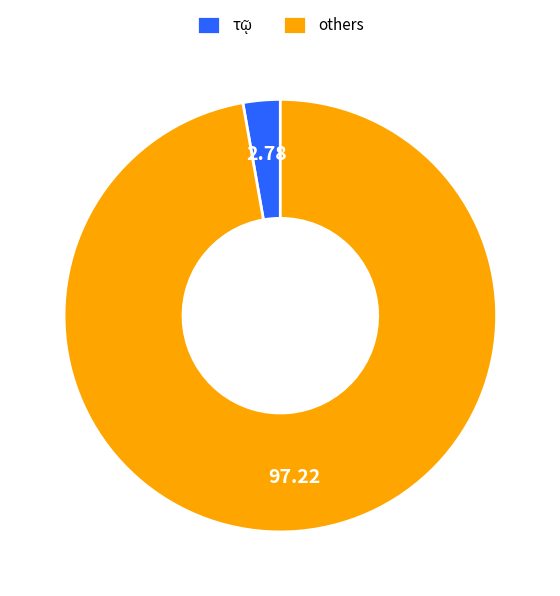

Does any single category account for the majority?

Yes